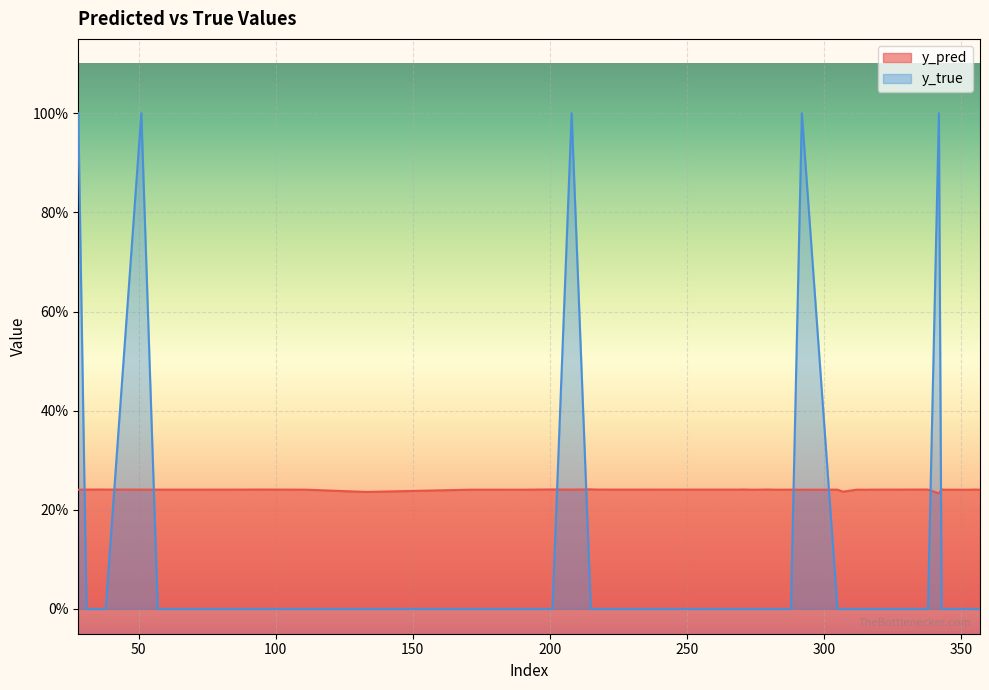

Where is y_pred nearest to the value 0?

342